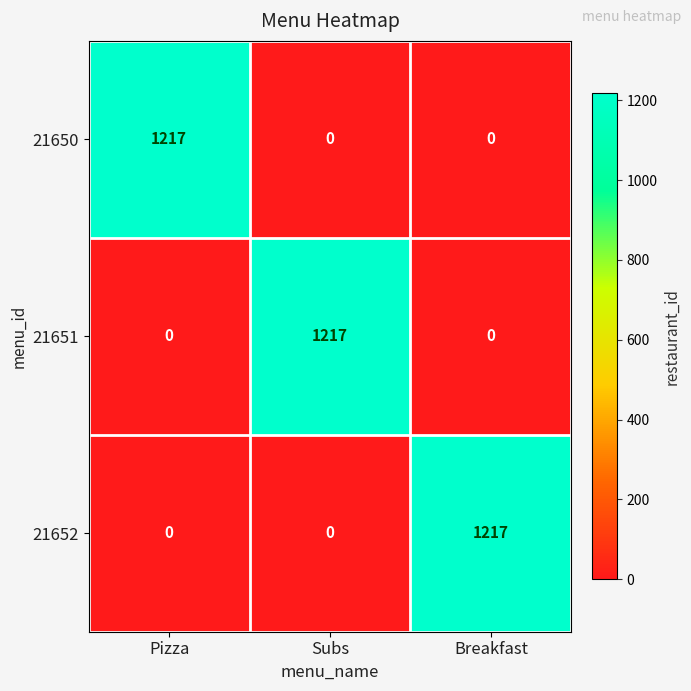

Reading right to left, extract all data points from this chart.

21650: 0	0	1217
21651: 0	1217	0
21652: 1217	0	0